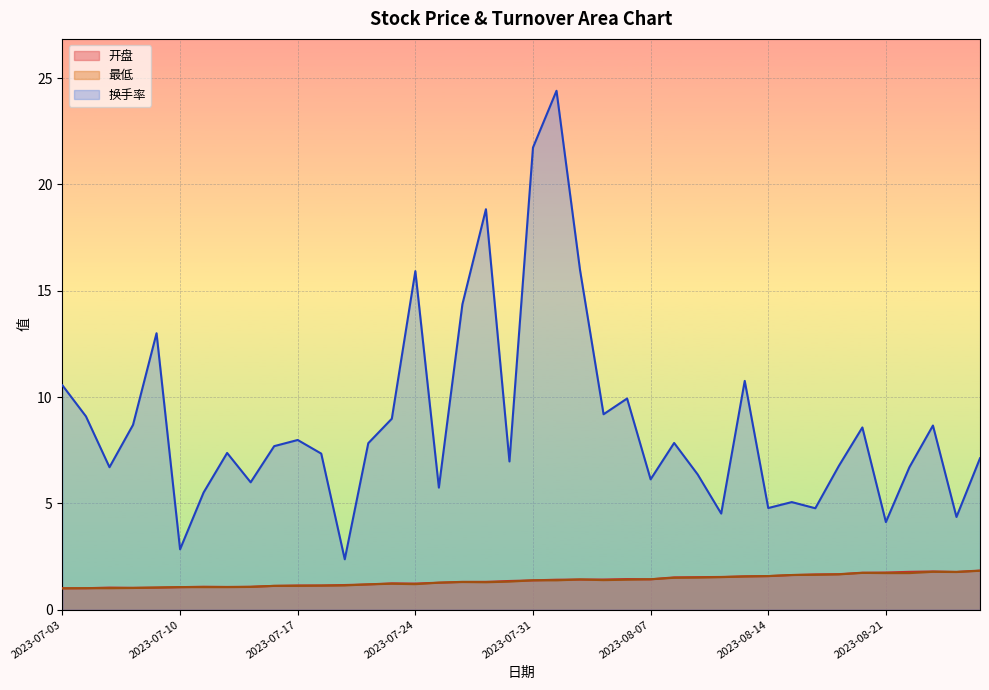

How many lines are shown in the chart?

3